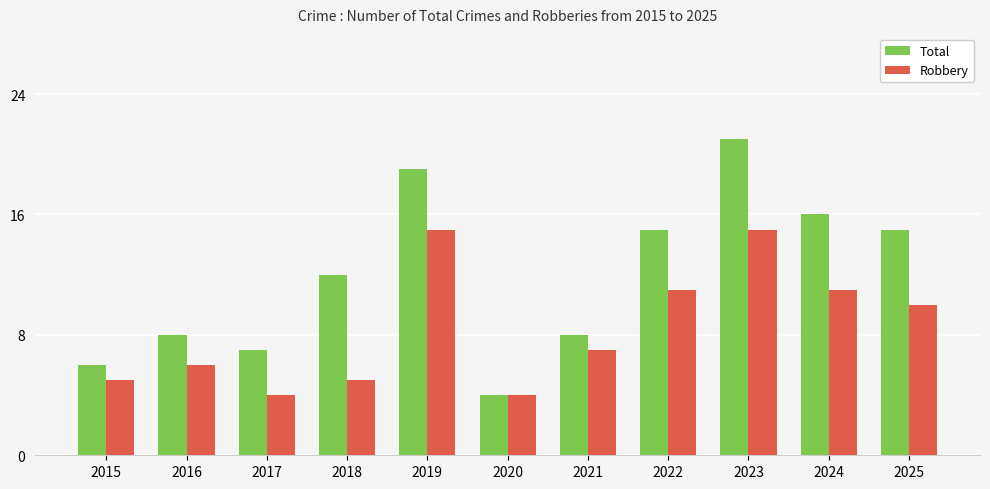

List the series in order of their overall mean, highest first.

Total, Robbery